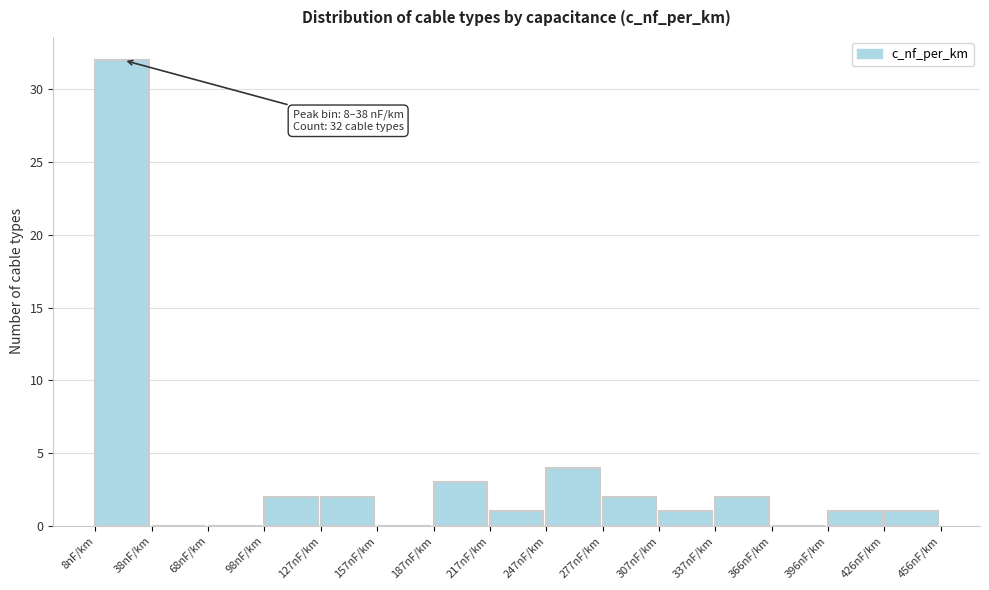

Over which range of the x-axis is the bar tallest?

10 to 40